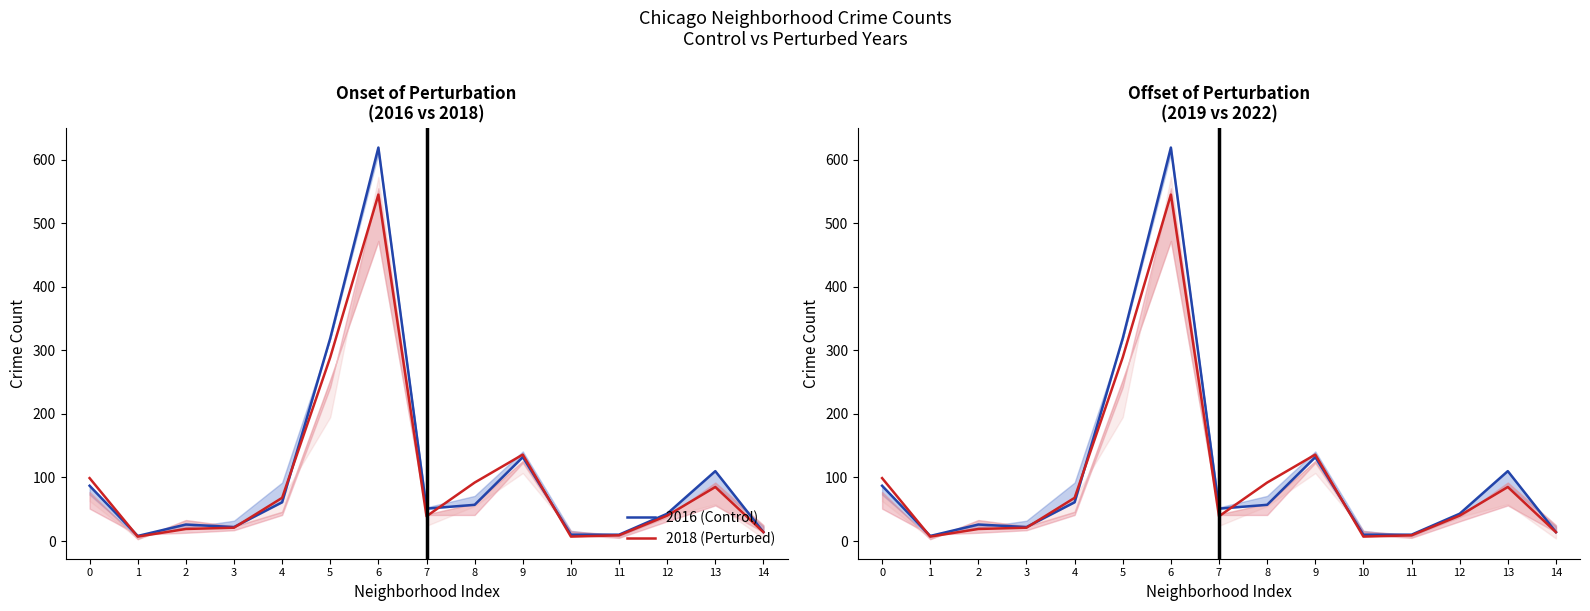

What is the sum of the 2018 (Perturbed) values at 3 and 14?

35